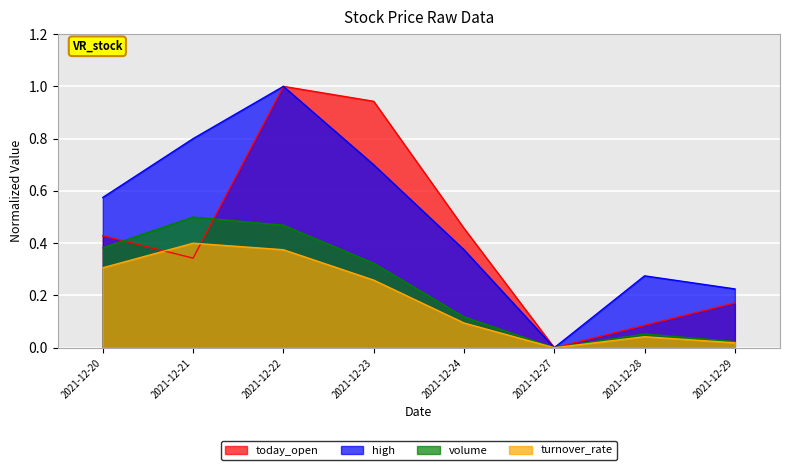

The turnover_rate series shows 0.3 at 2021-12-23. True or false?

True